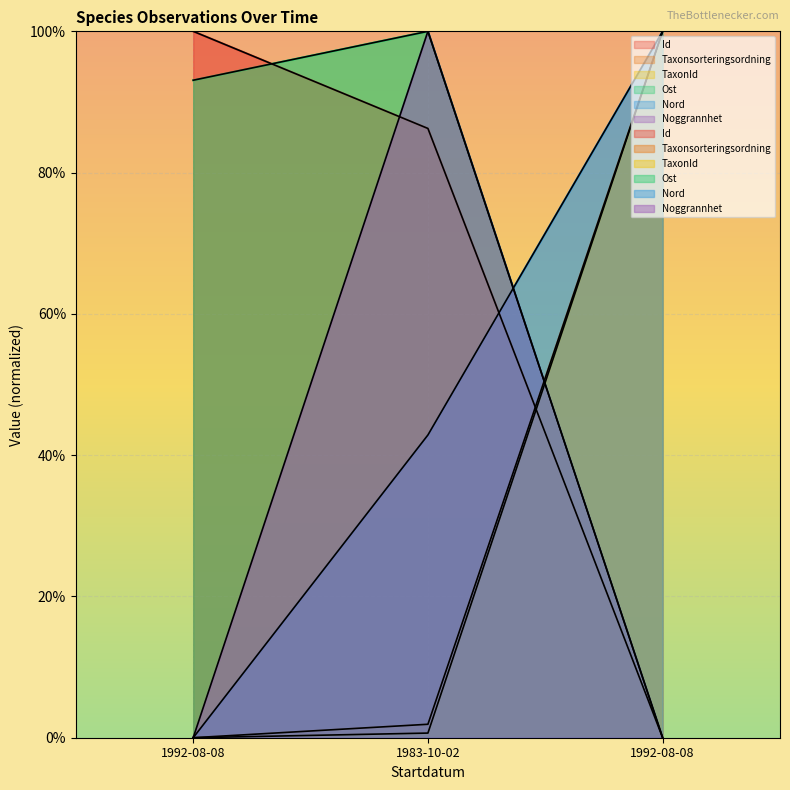

How many distinct data groups are displayed?

6